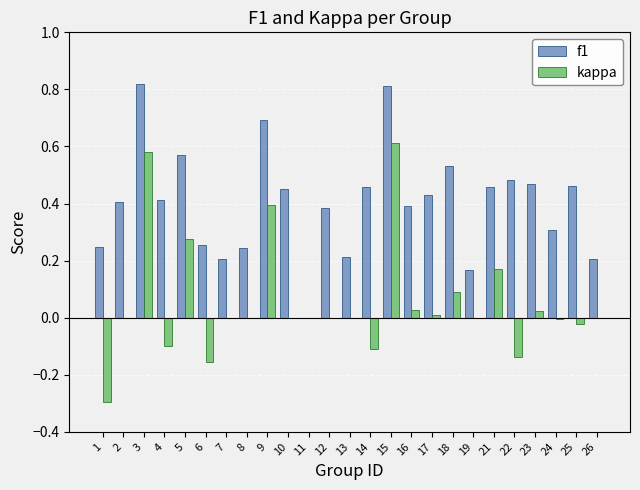

The f1 series shows 0.3 at 25. True or false?

False